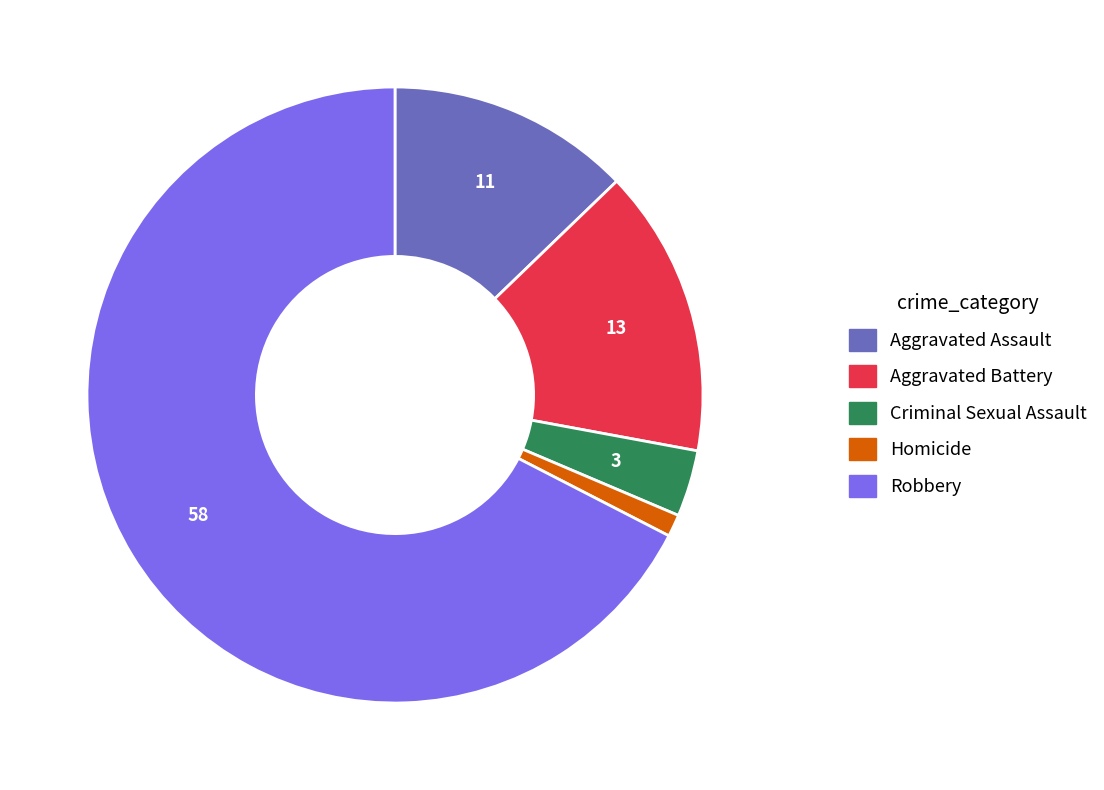

Combined, do Criminal Sexual Assault and Aggravated Battery account for over 50%?

No